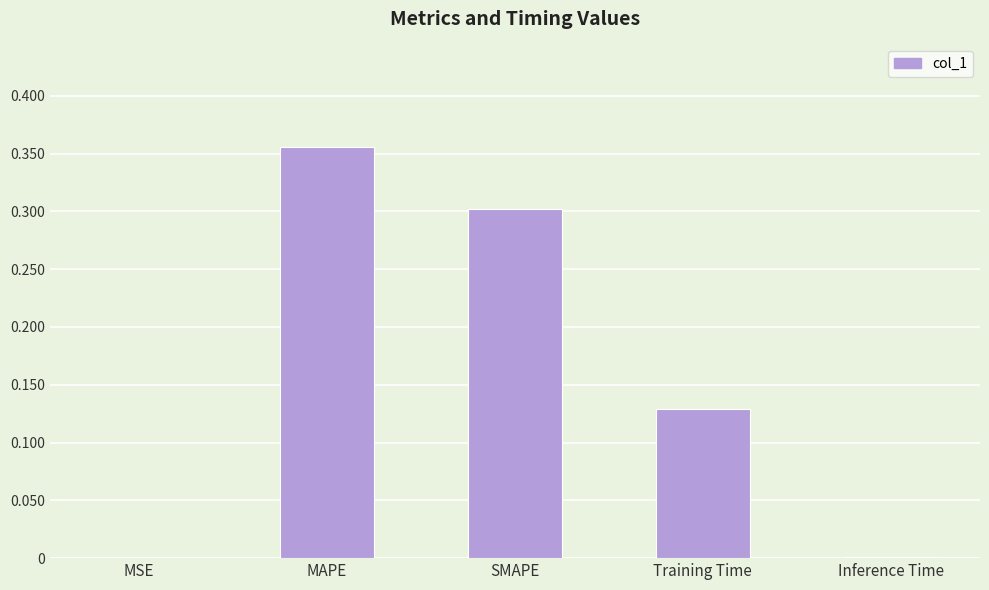

What is the sum of all values?

0.8